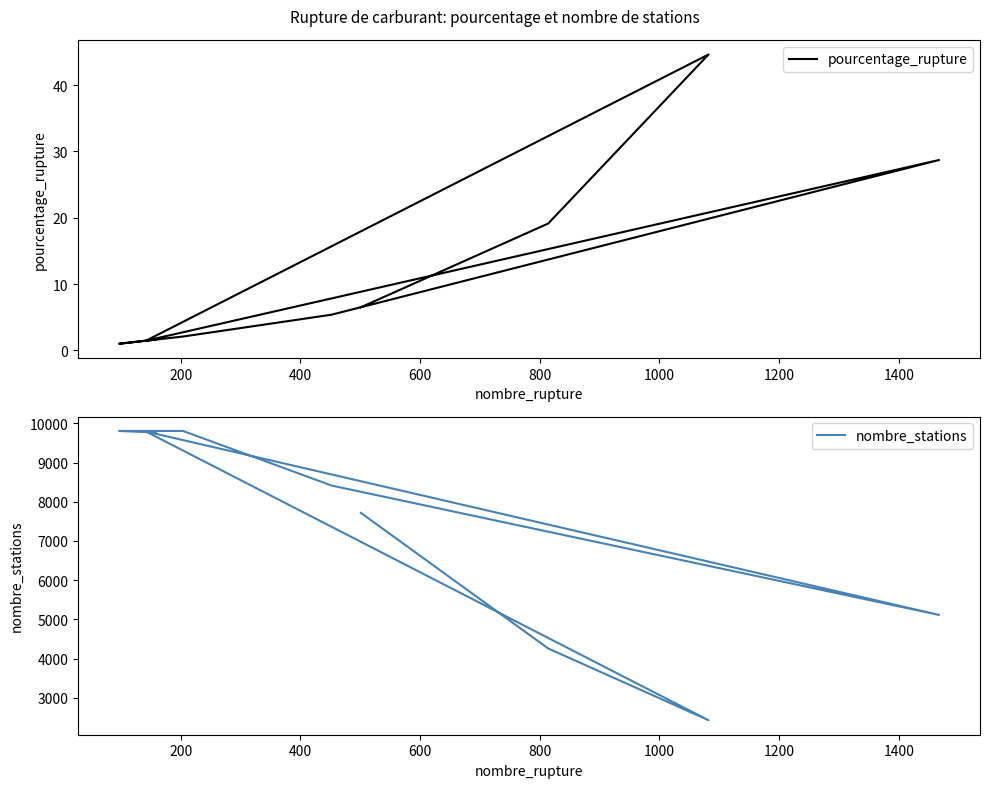

What is the difference between the second highest and second lowest values in the nombre_stations series?

5548.0